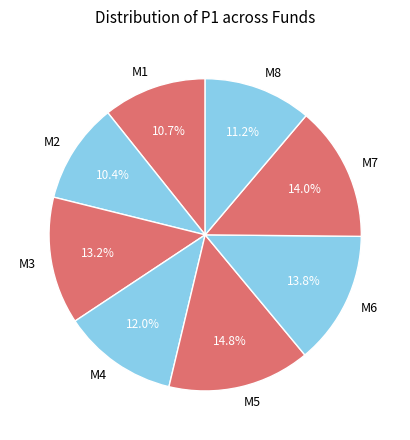

True or false: M8 accounts for 11% of the total.

True